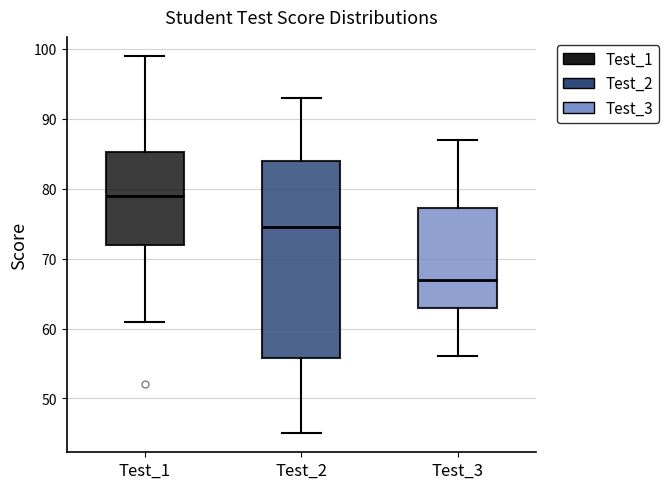

Reading left to right, transcribe this box plot: for each box, give where its median line is, the range the box spans, and where its two whiskers end, as read against the y-axis. The values are not printed on the chart, so give them approximately, as read against the axis.

Test_1: median 79, box 72 to 85, whiskers 61 to 99
Test_2: median 75, box 56 to 84, whiskers 45 to 93
Test_3: median 67, box 63 to 77, whiskers 56 to 87